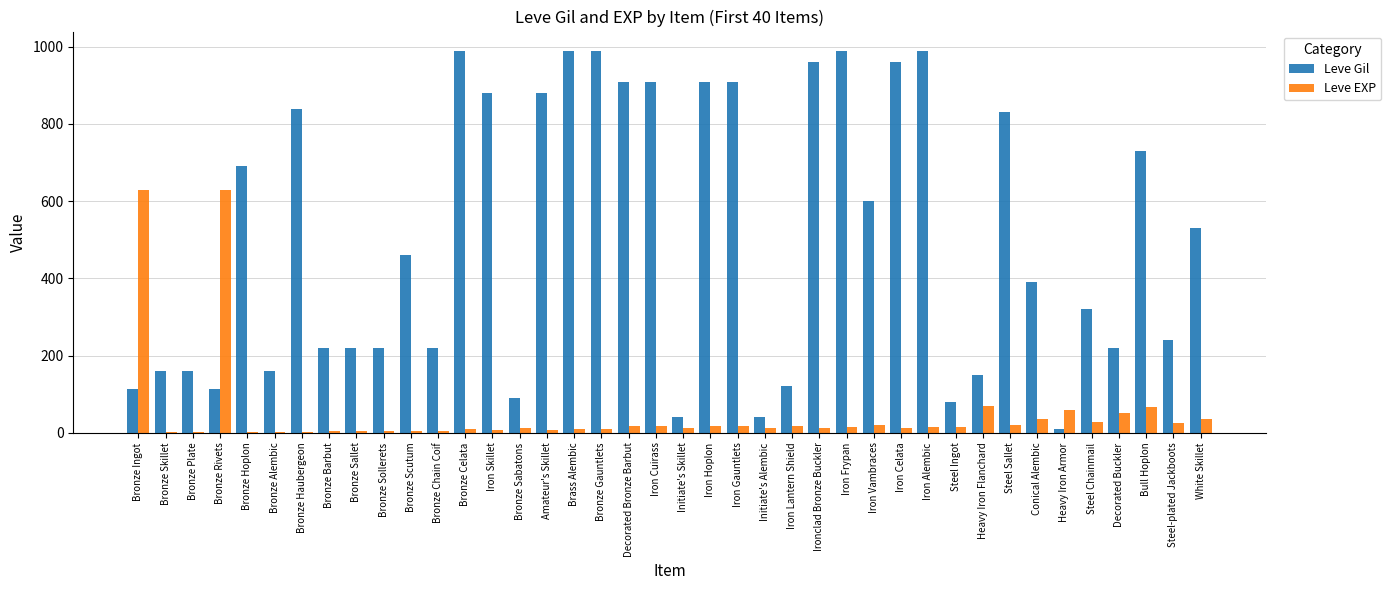

Where does the Leve EXP series first go above 14?

Bronze Ingot